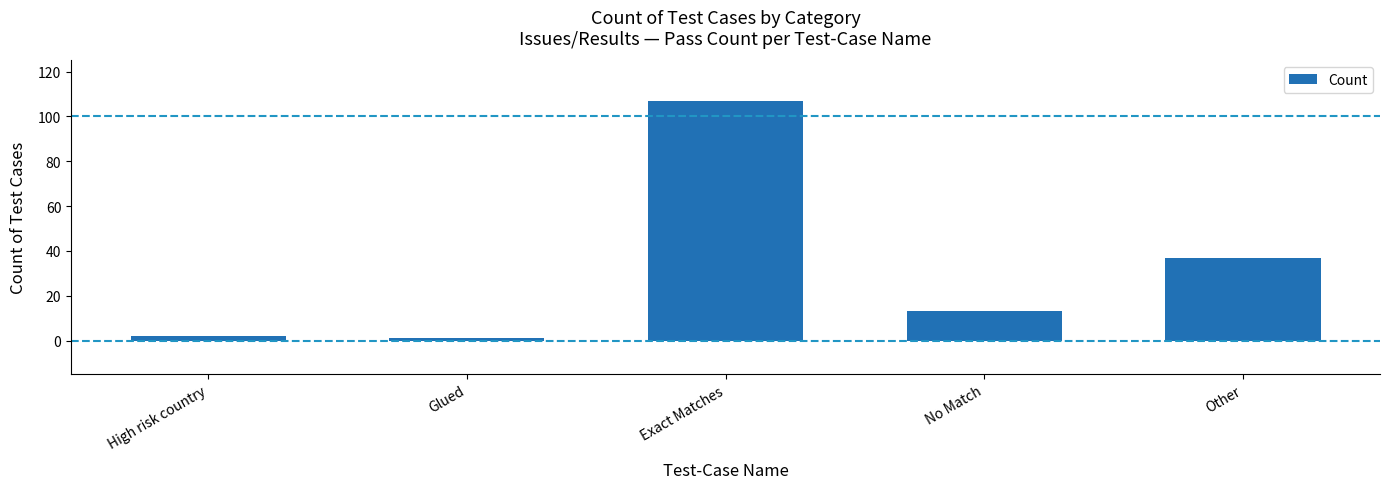

Approximately how many times larger is the value at Glued compared to No Match?

0.1